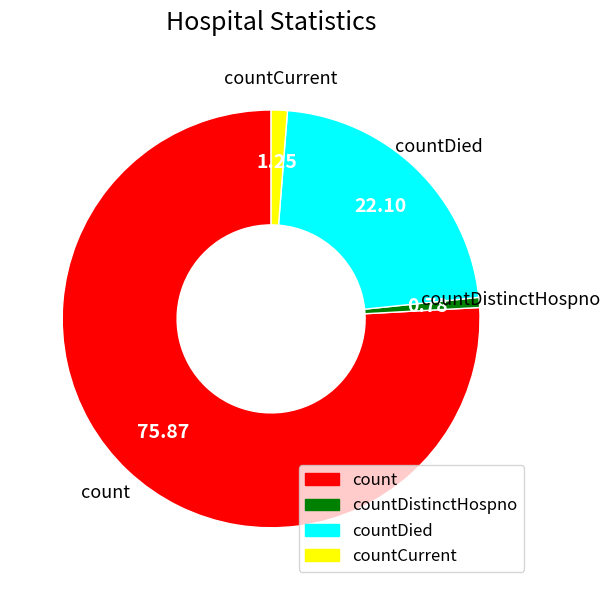

Is there a majority slice in this chart?

Yes